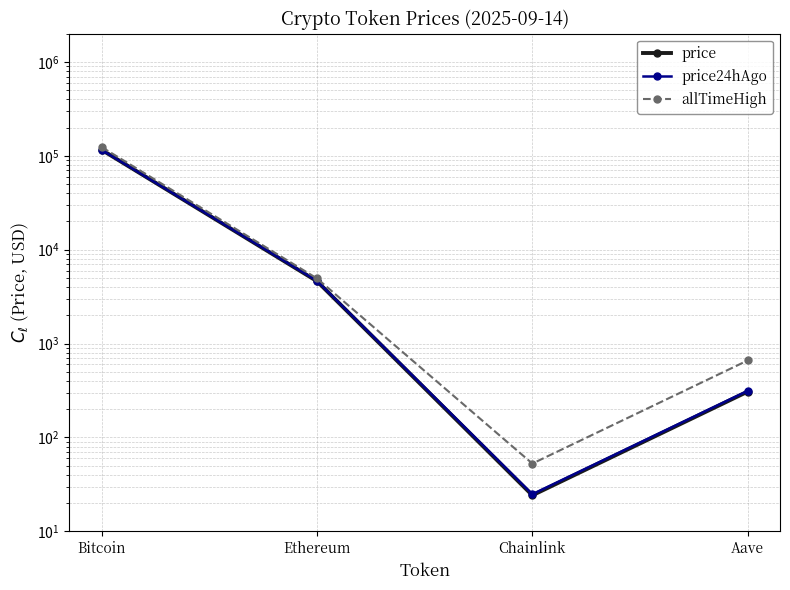

Rank the series at Ethereum from highest to lowest value.

allTimeHigh, price24hAgo, price